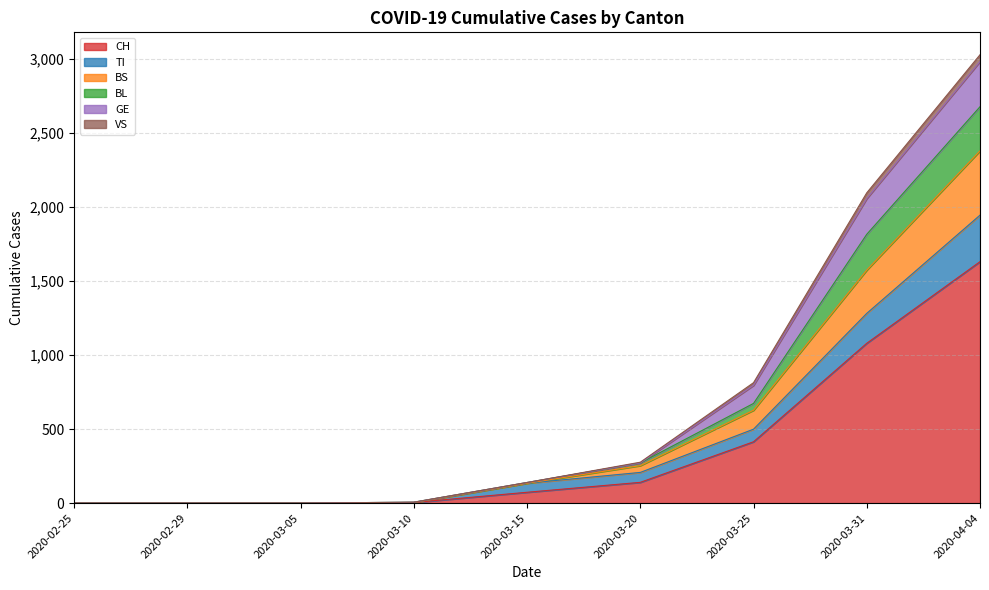

At which category is the sum across all series the highest?

2020-04-04